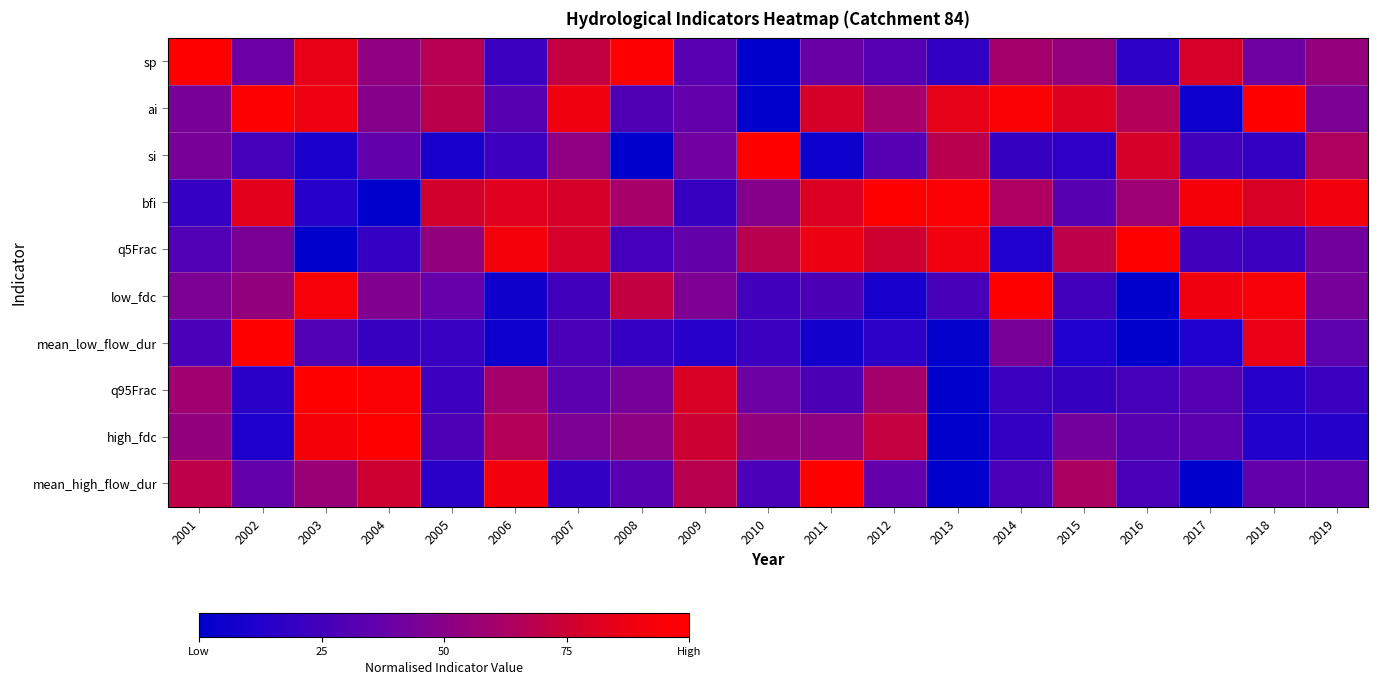

What is the total value across all series at 2013?

3.9